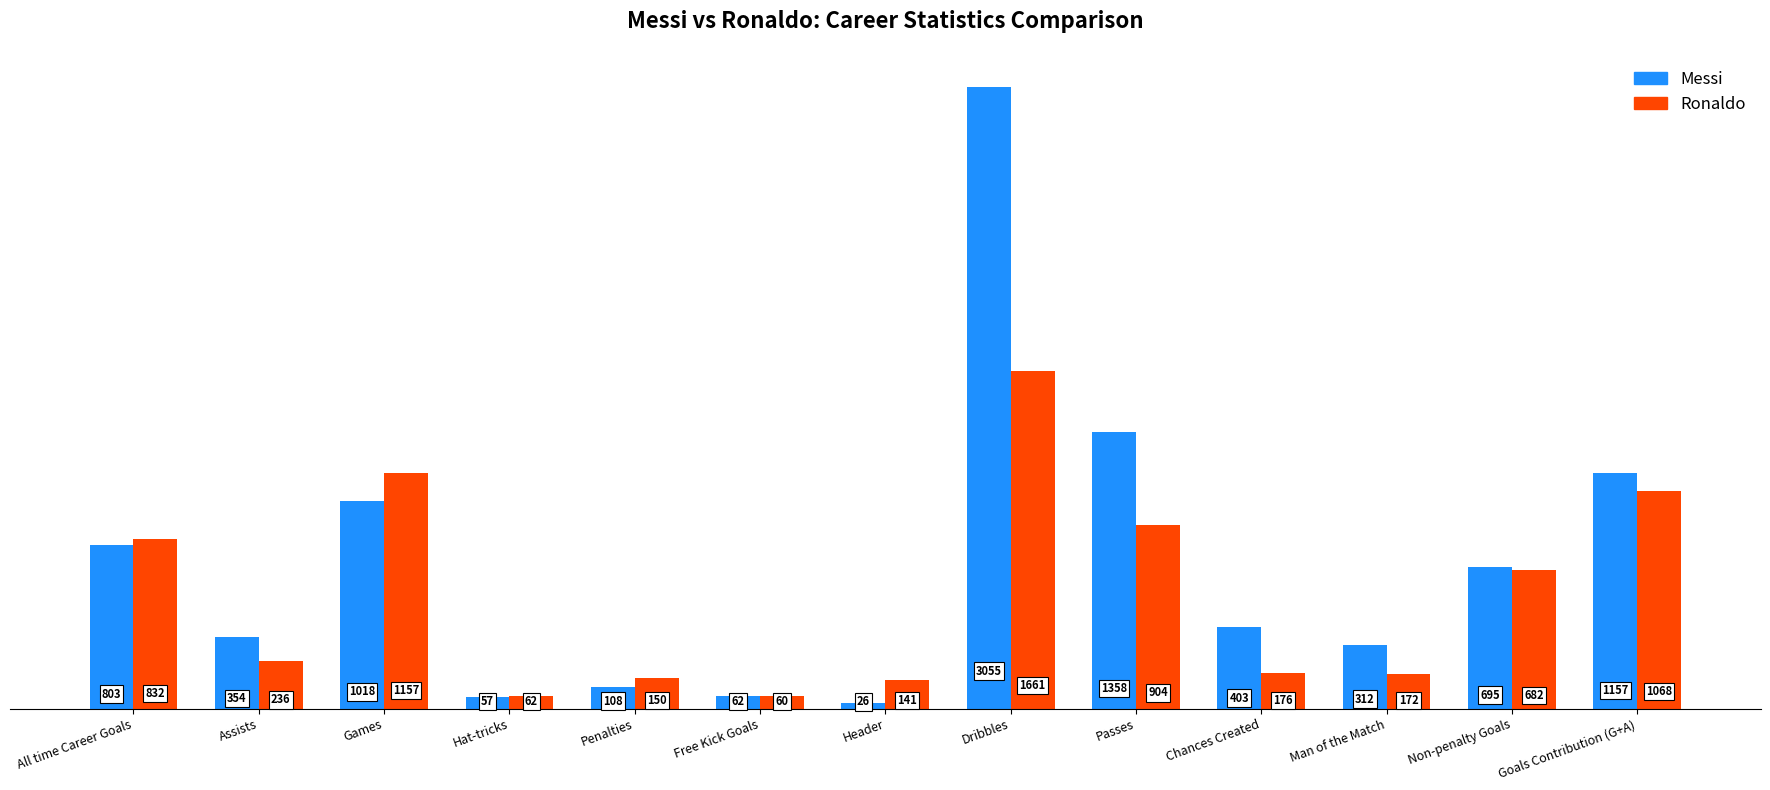

Reading left to right, extract all data points from this chart.

Messi: 803	354	1018	57	108	62	26	3055	1358	403	312	695	1157
Ronaldo: 832	236	1157	62	150	60	141	1661	904	176	172	682	1068